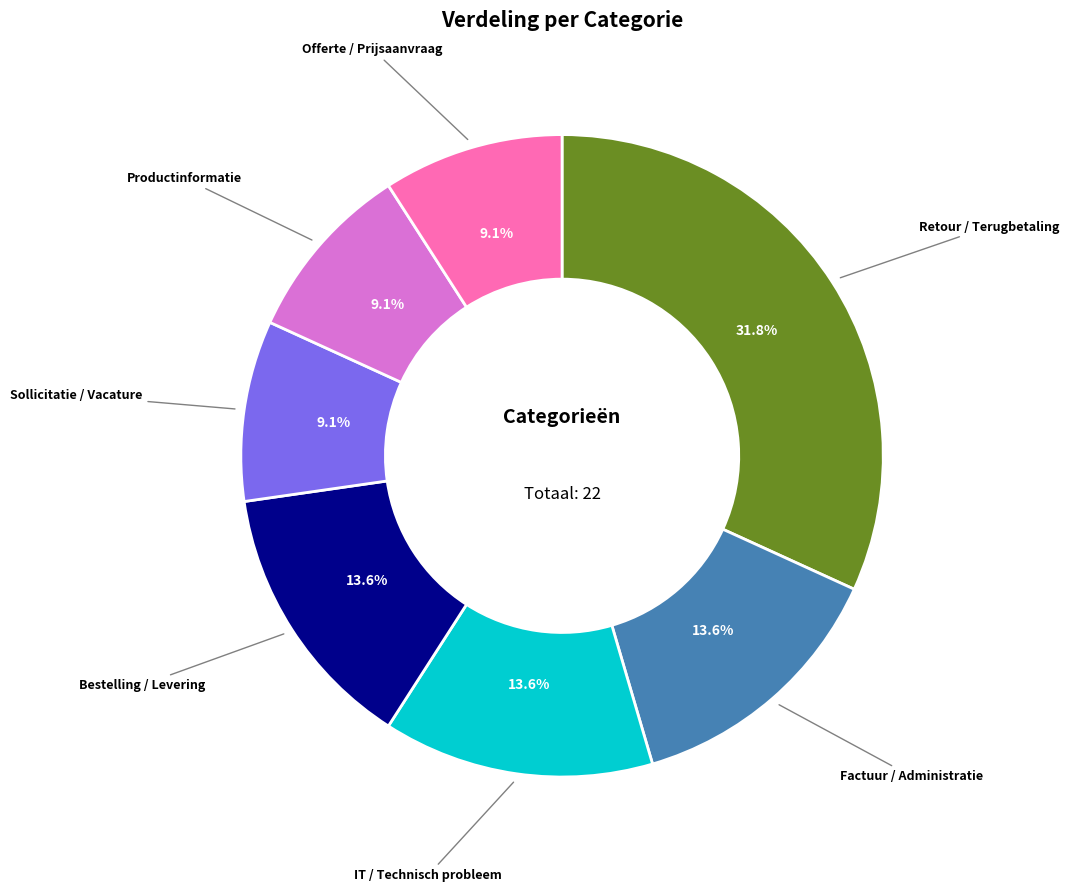

Does any single category account for the majority?

No